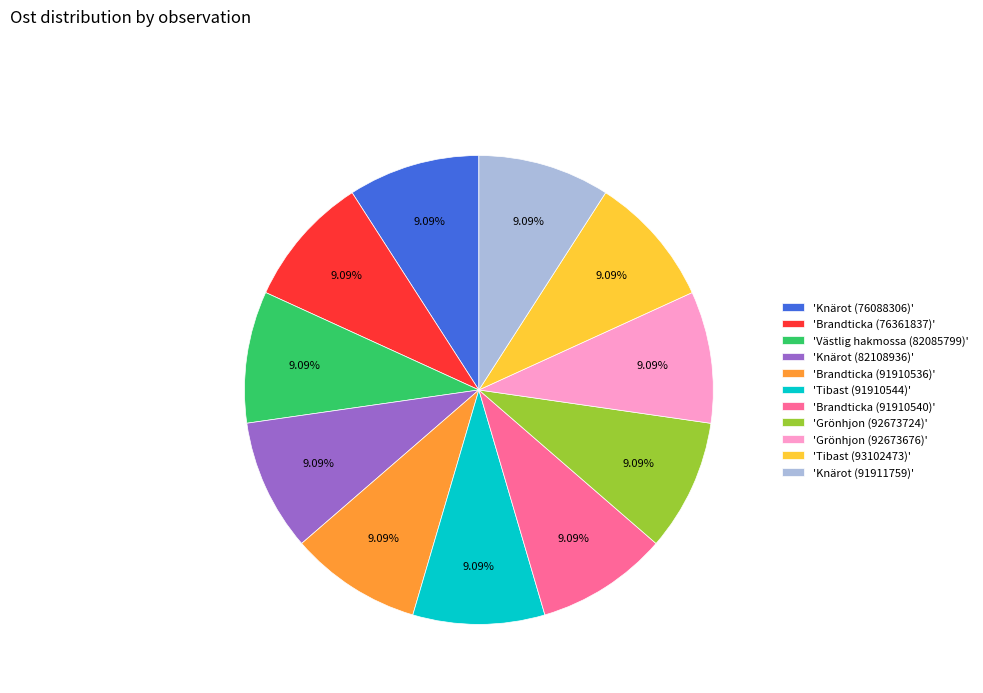

Is there any slice that represents more than half of the pie?

No